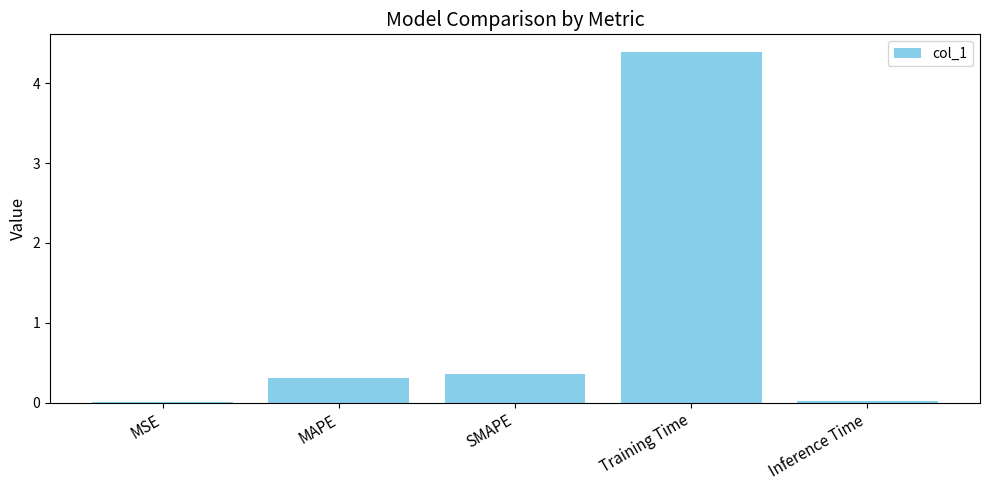

Are the bars horizontal?

No